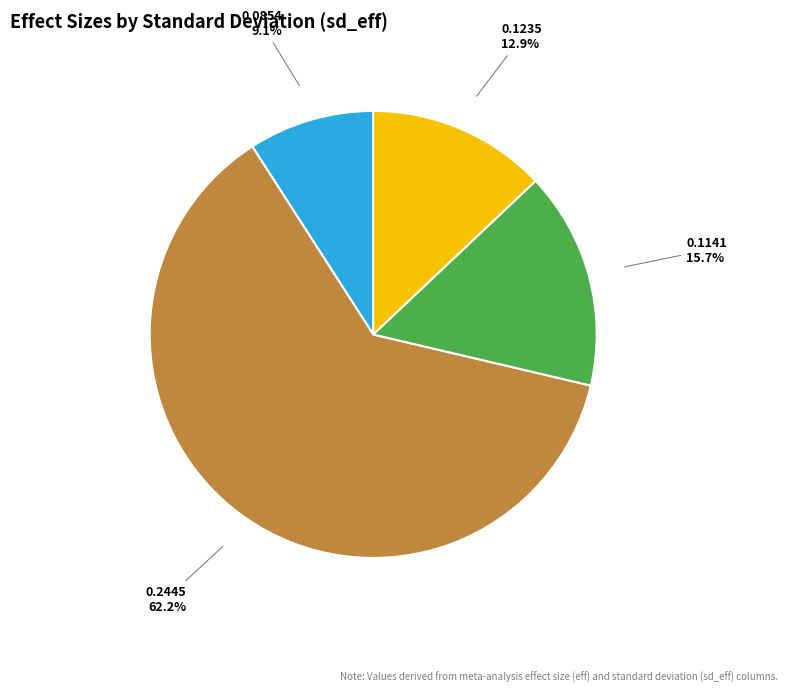

Does any single category account for the majority?

Yes